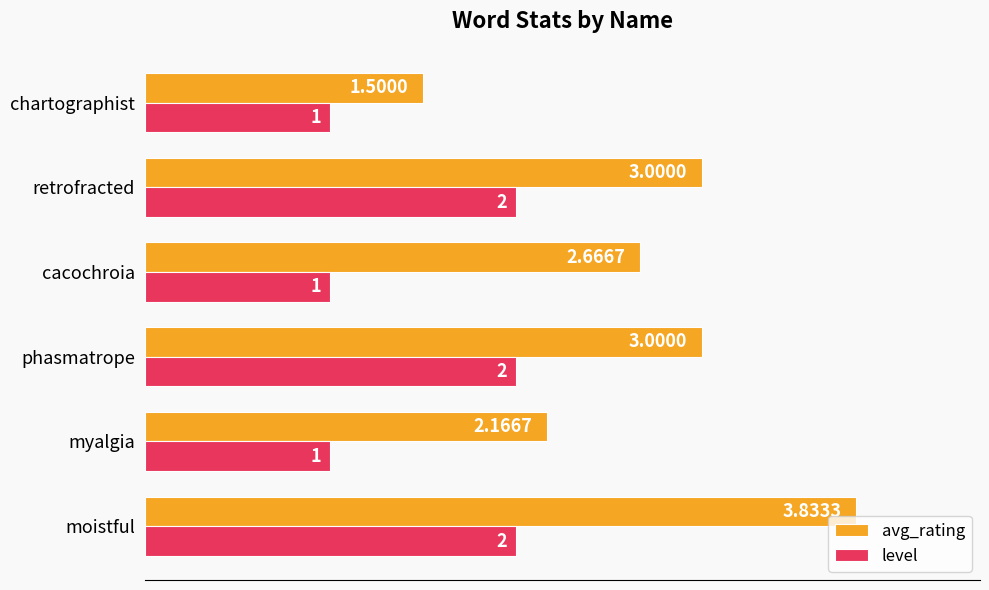

What is the total value across all series at phasmatrope?

5.0